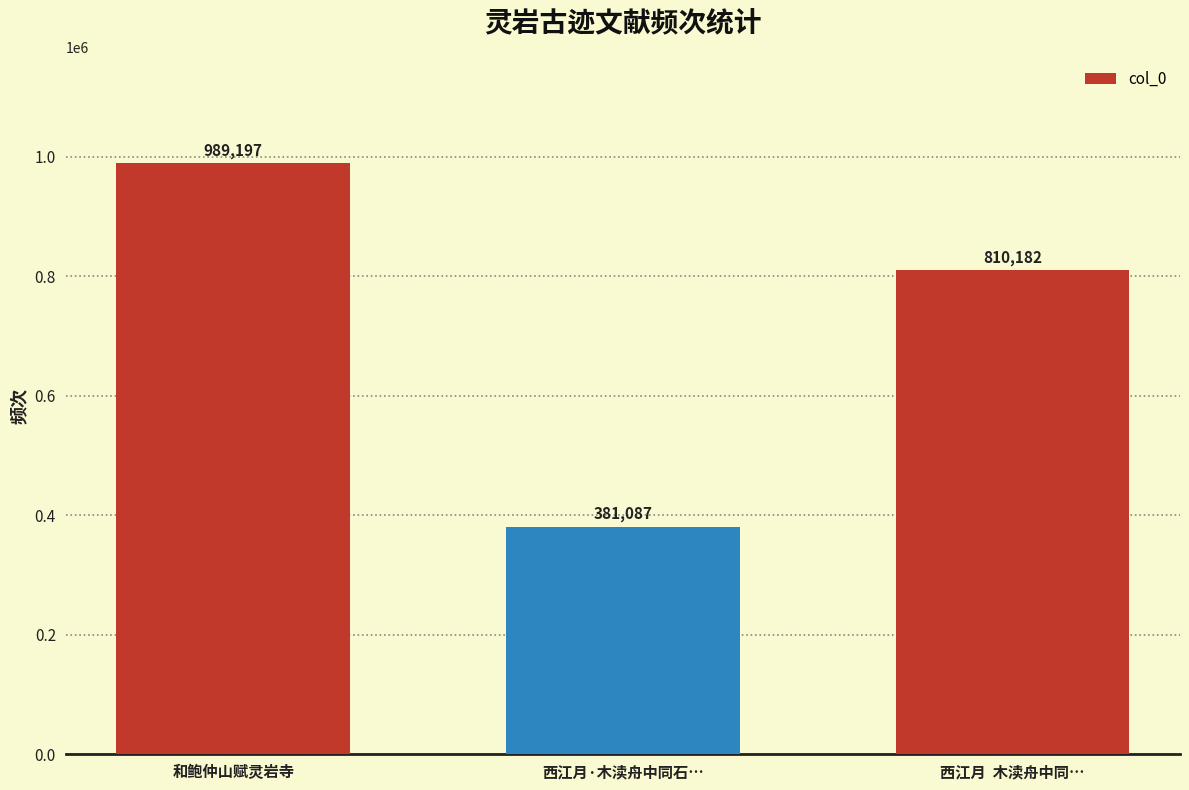

Where is the data nearest to the value 685142?

西江月  木渎舟中同…